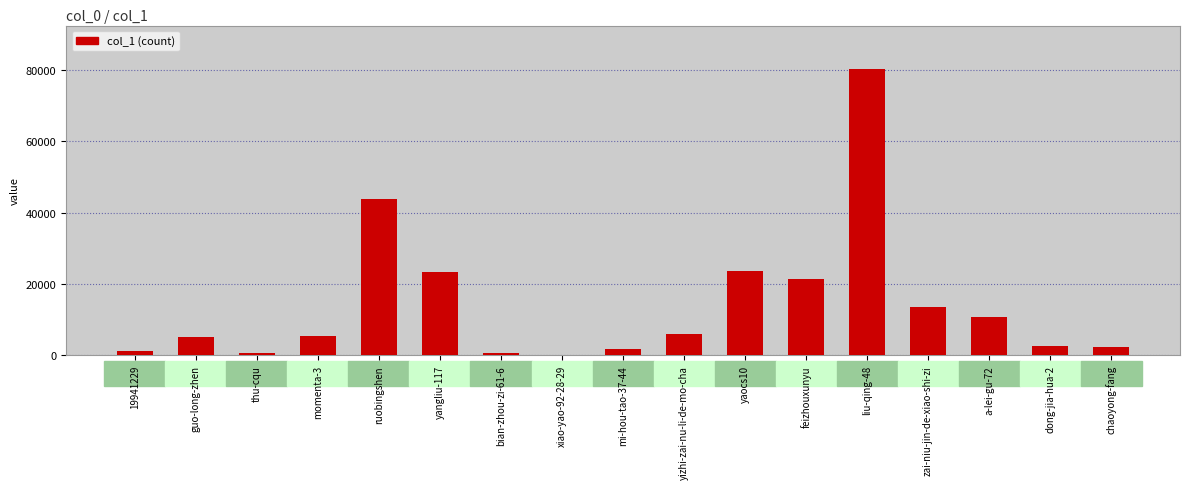

What is the sum of the values at yaocs10 and dong-jia-hua-2?

26143